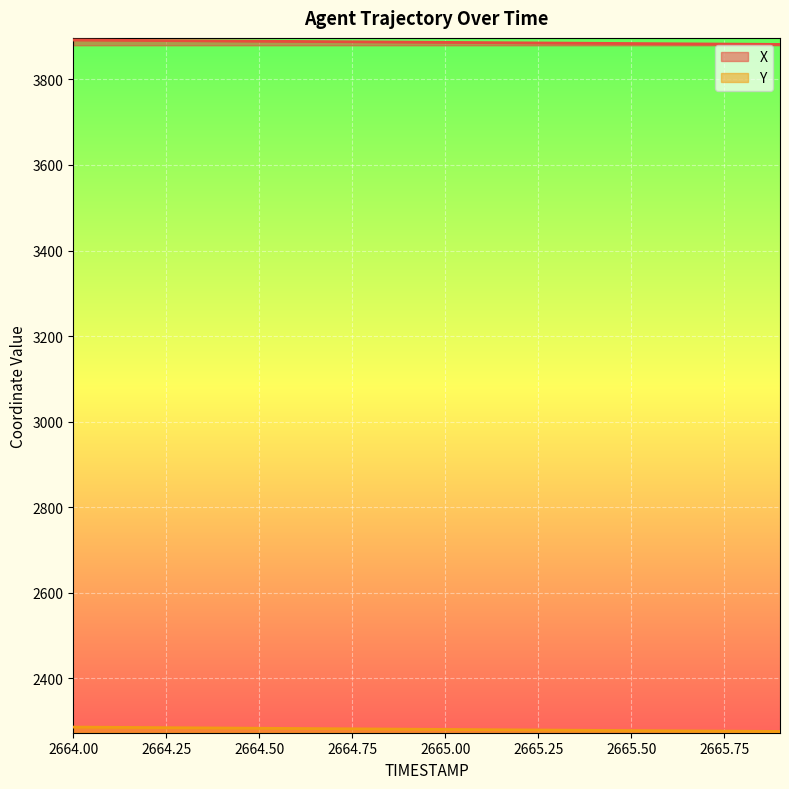

Read the Y value at 2665.4.

2278.5